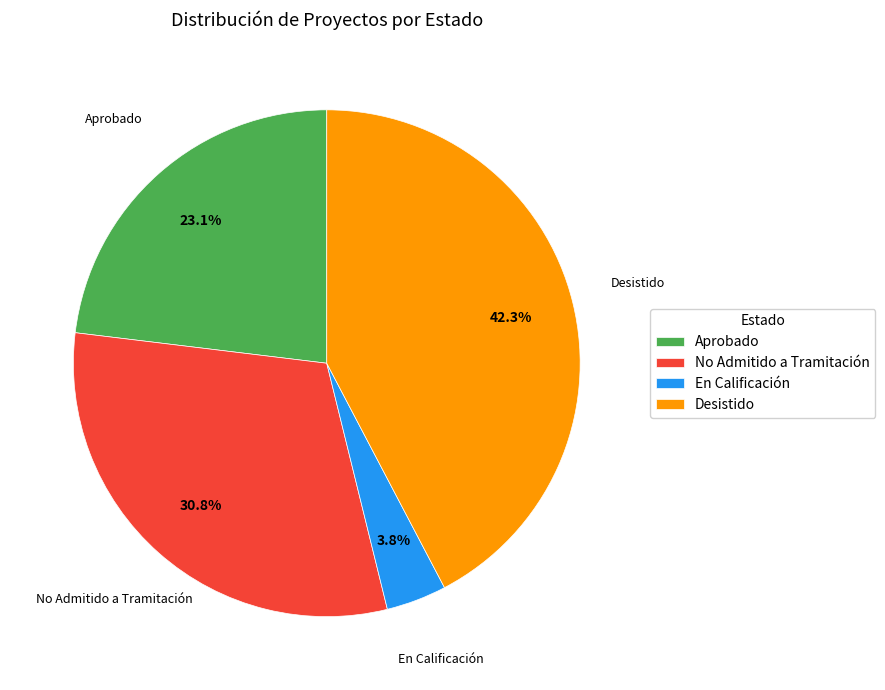

Does any single category account for the majority?

No